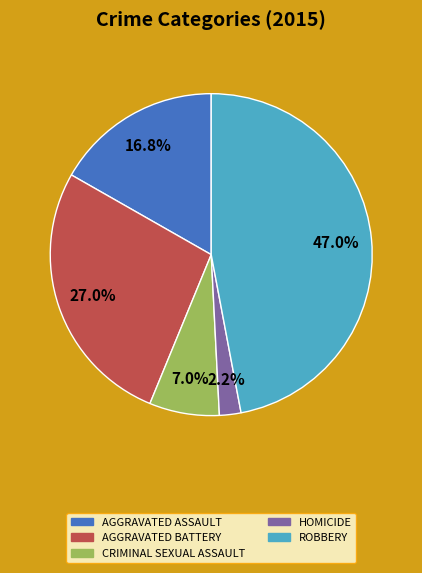

Does any single category account for the majority?

No